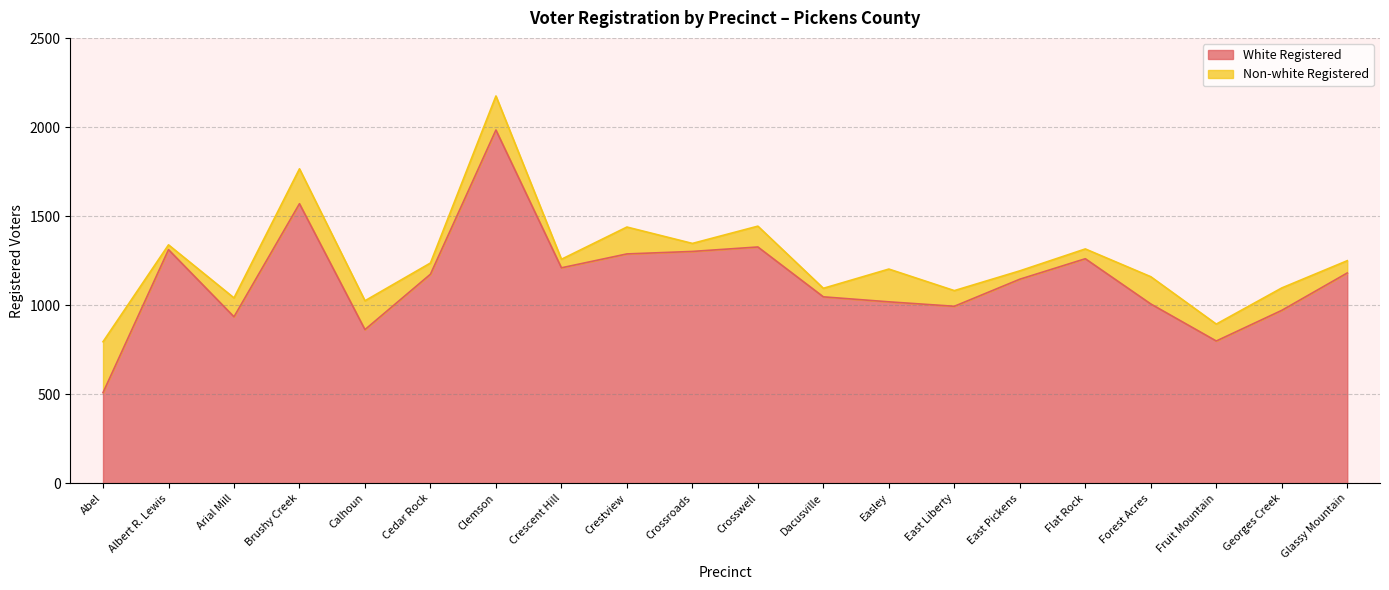

Reading left to right, transcribe all the data shown in this chart.

509	1312	935	1570	863	1174	1984	1210	1288	1302	1327	1047	1019	994	1146	1261	1007	799	971	1181